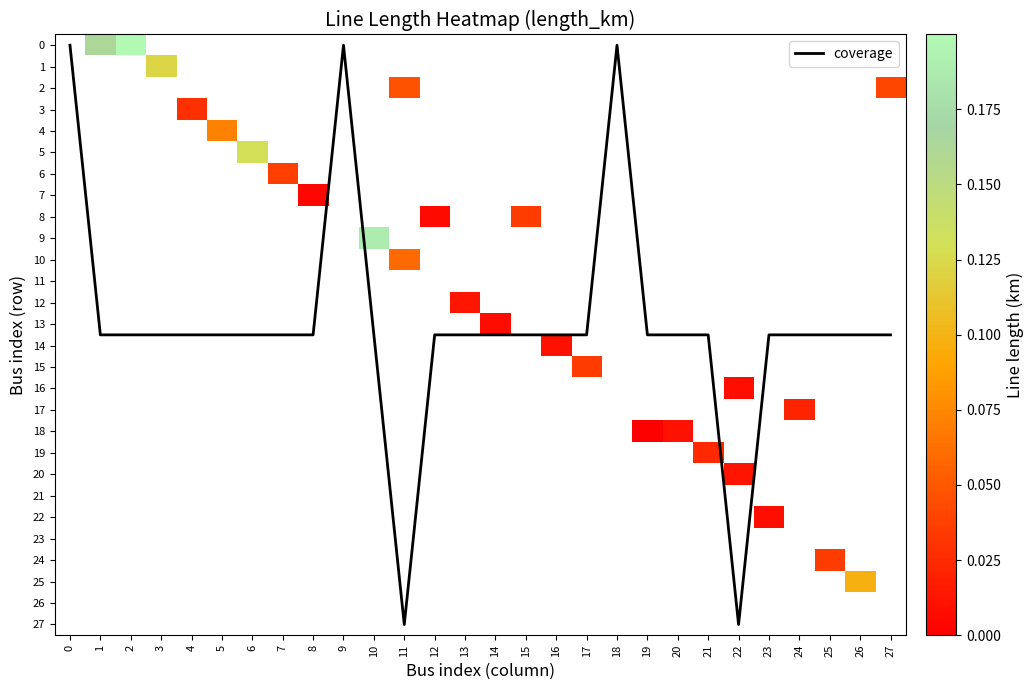

Between 25 and 14, which is larger?

25